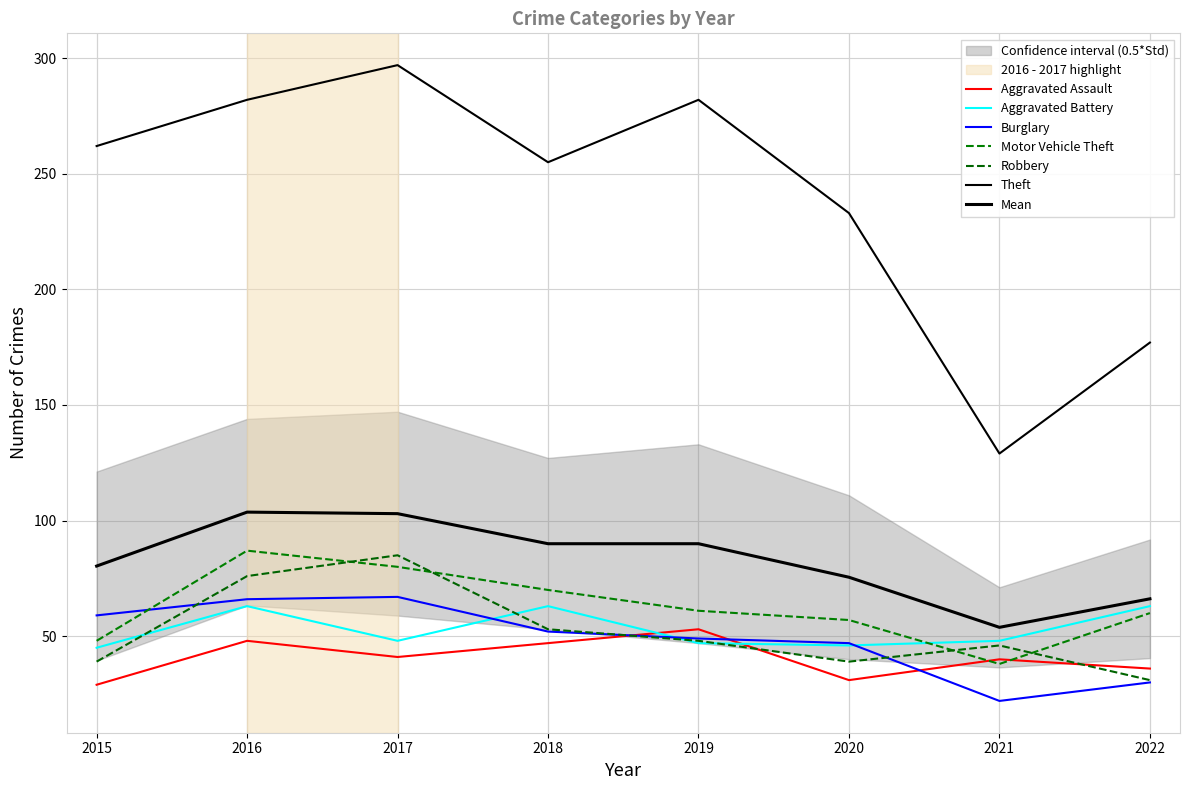

What is the difference between the Robbery values at 2021 and 2019?

2.0